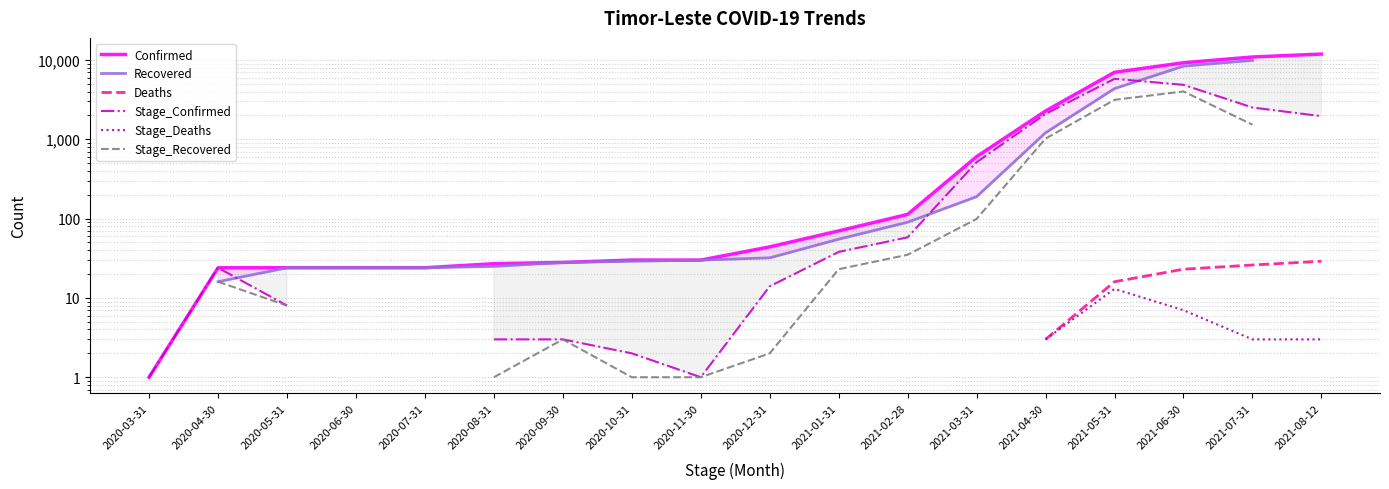

Which series has the widest spread of values?

Confirmed